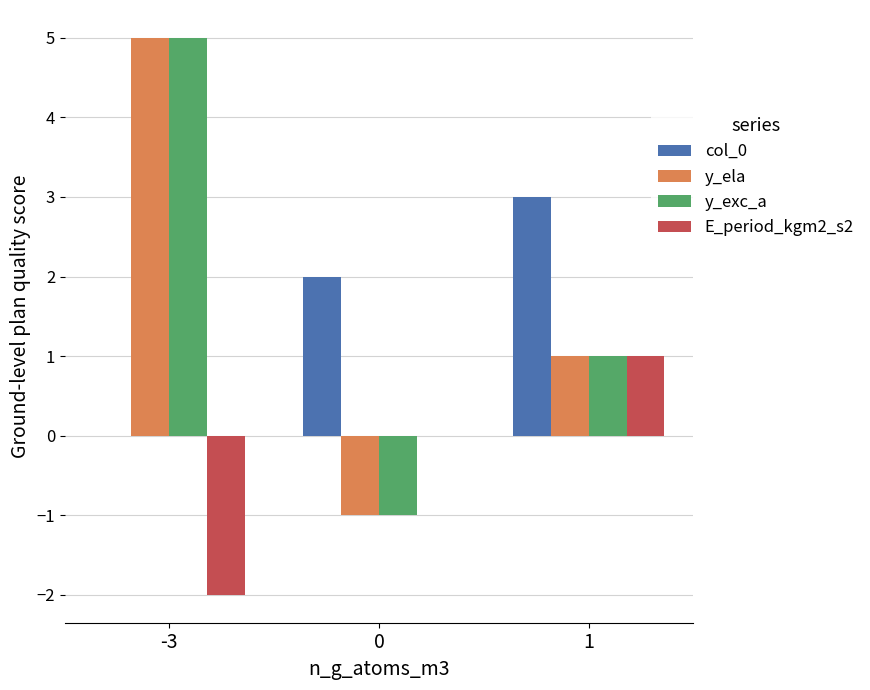

At which label does y_ela first exceed 1?

-3